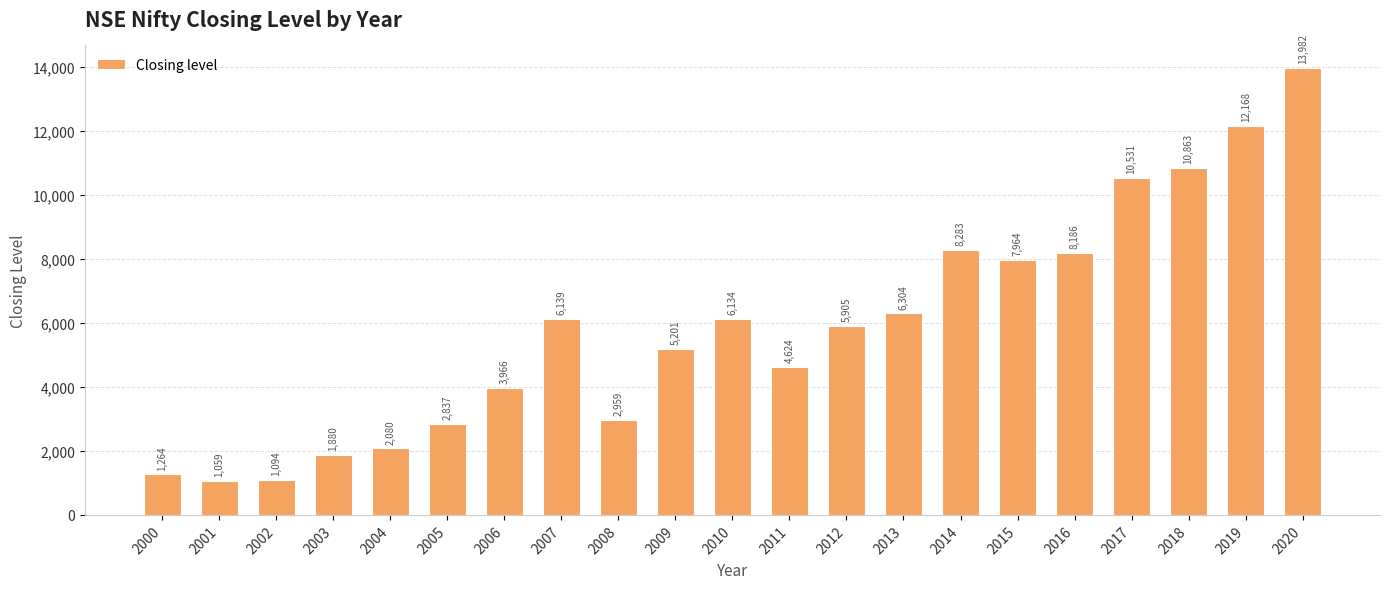

Between 2019 and 2000, which is larger?

2019